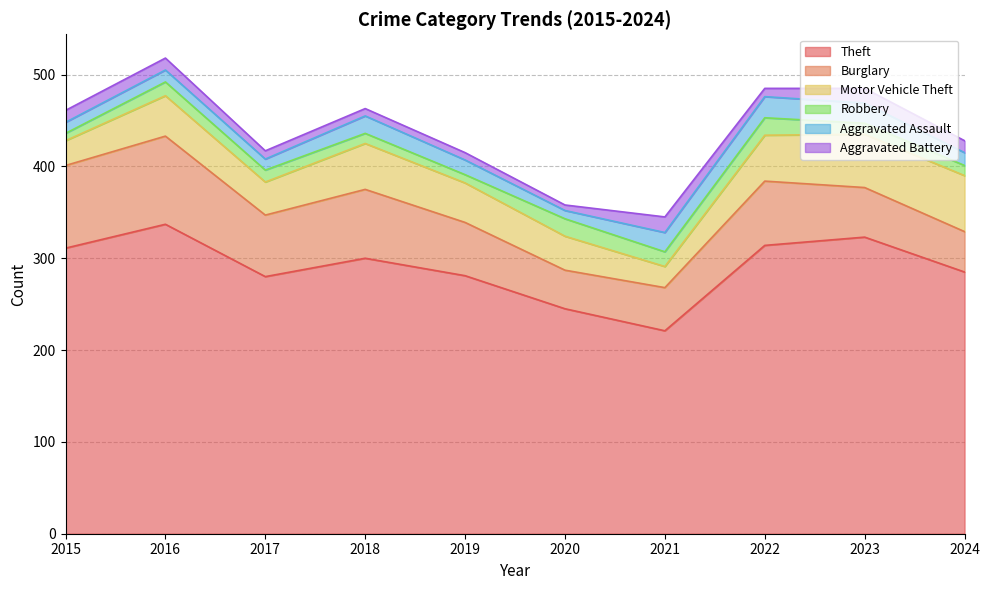

How many values in the Aggravated Assault series are below 16?

5